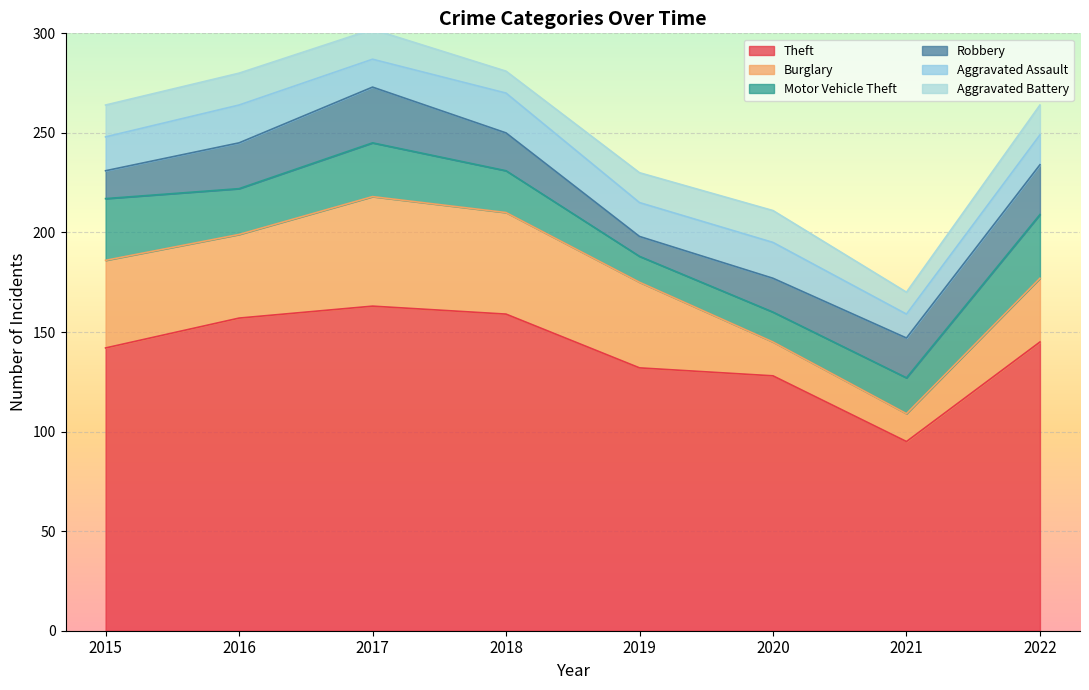

At which label does Aggravated Assault first exceed 17?

2016